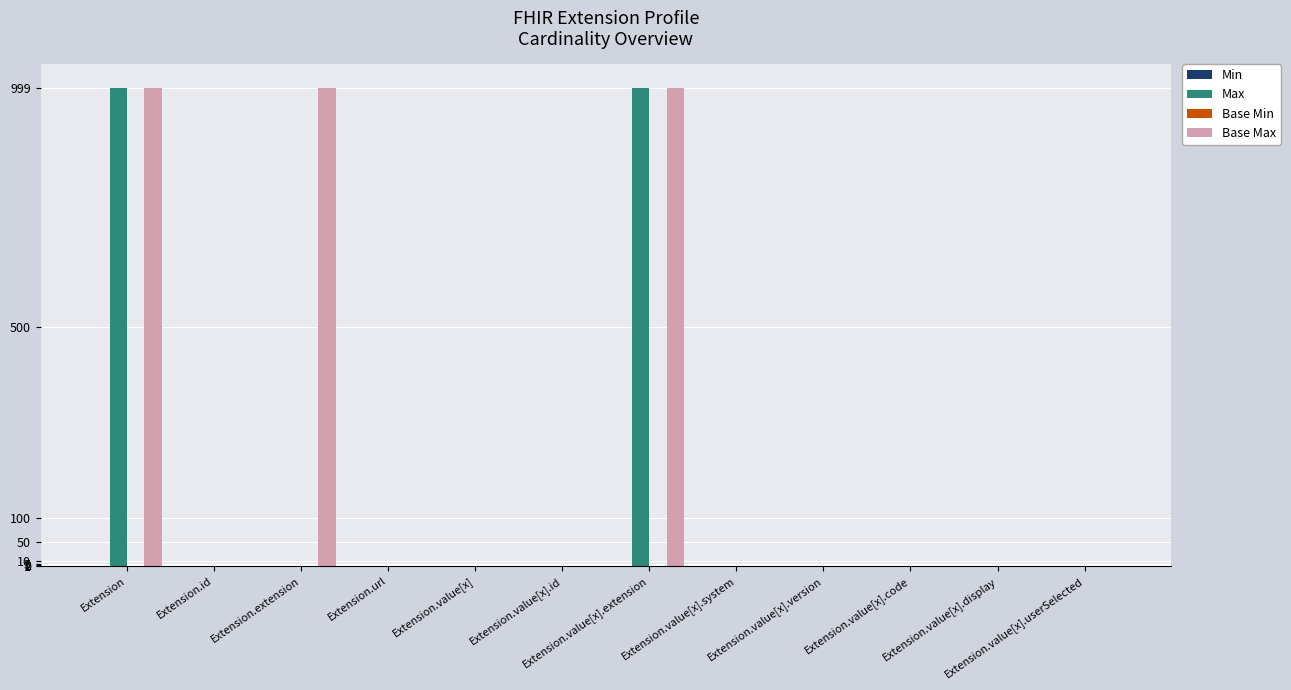

Which series has the largest total across all categories?

Base Max